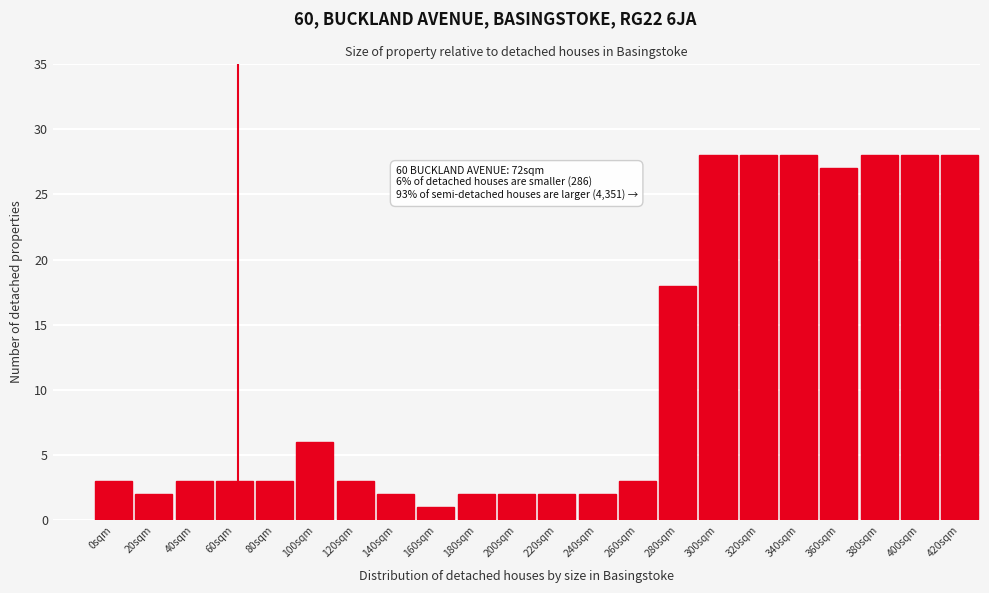

Reading right to left, transcribe all the data shown in this chart.

28	28	28	27	28	28	28	18	3	2	2	2	2	1	2	3	6	3	3	3	2	3